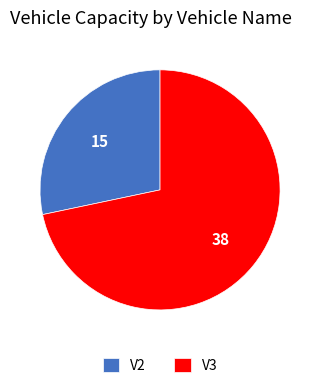

Is it true that V2 is 28% of the pie?

True